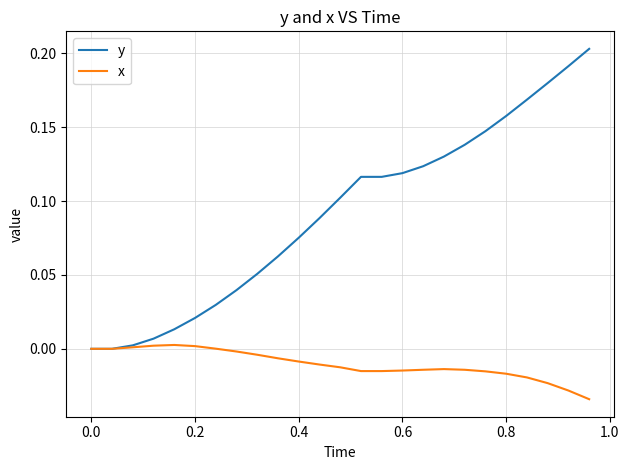

Does the chart display data point markers on the line(s)?

No